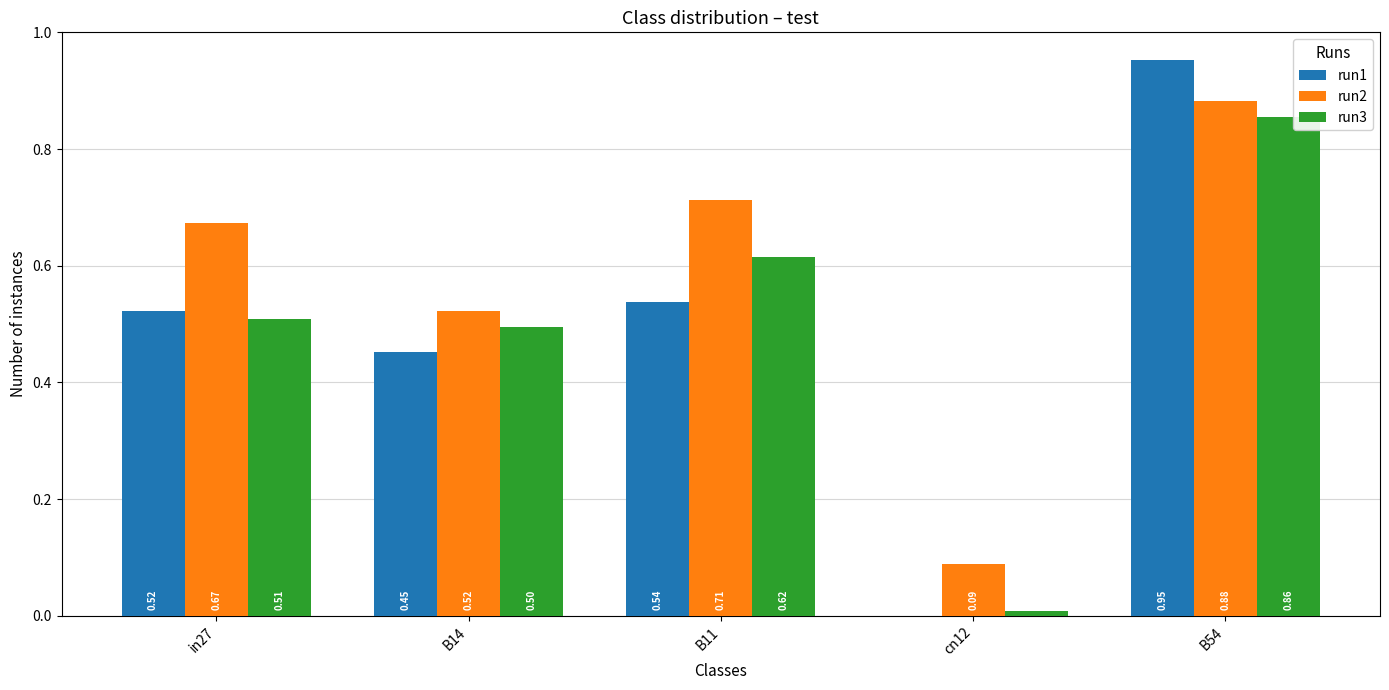

What are all the series names shown in the legend?

run1, run2, run3